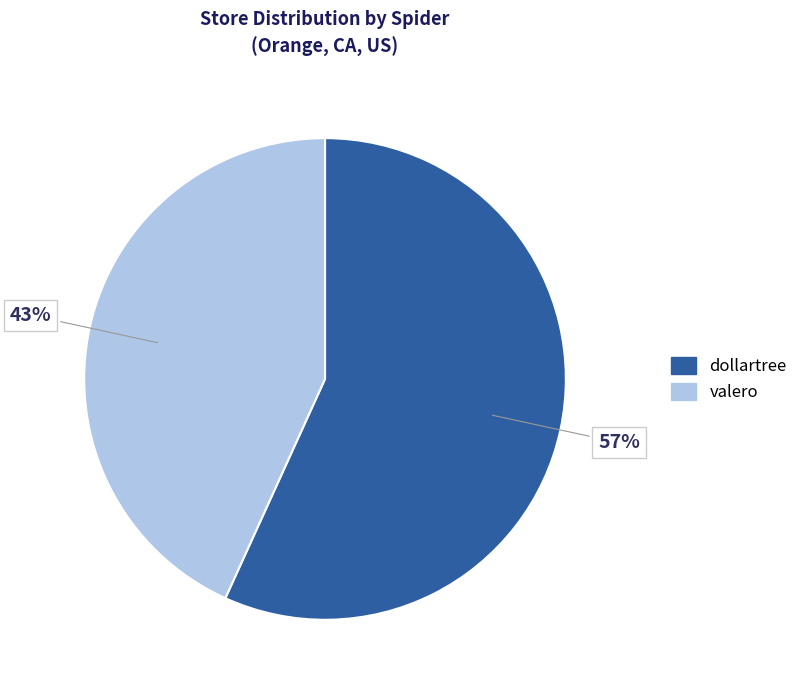

To the nearest percent, what percentage of the pie is dollartree?

57%